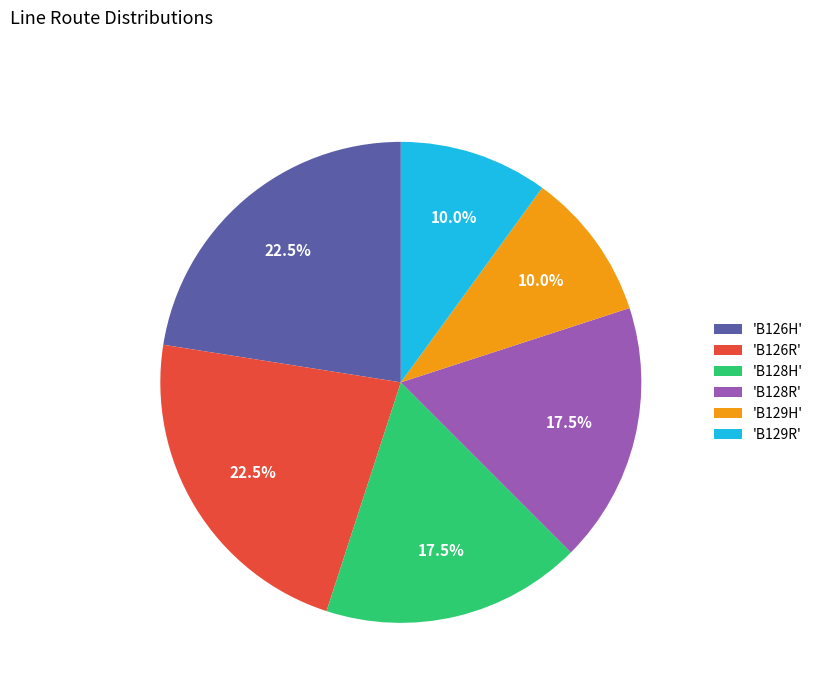

Is 'B128R' the majority of the pie?

No